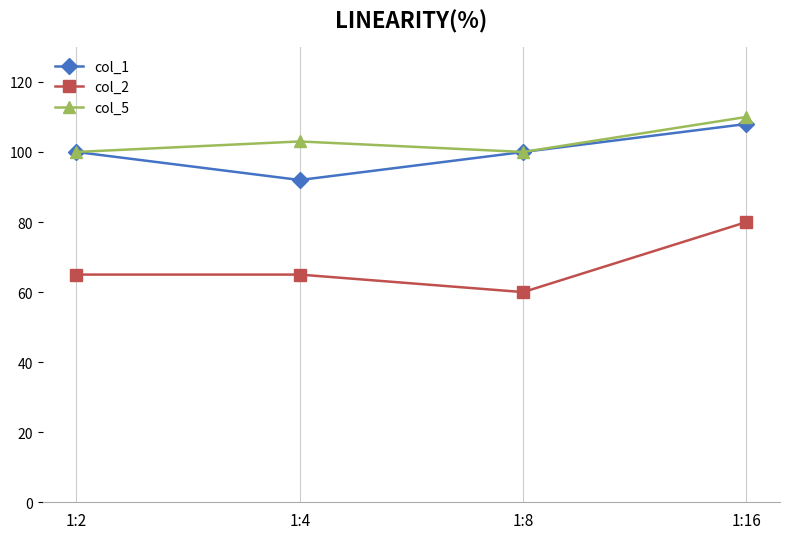

True or false: col_5 has more than 0 points higher than both neighbors.

True